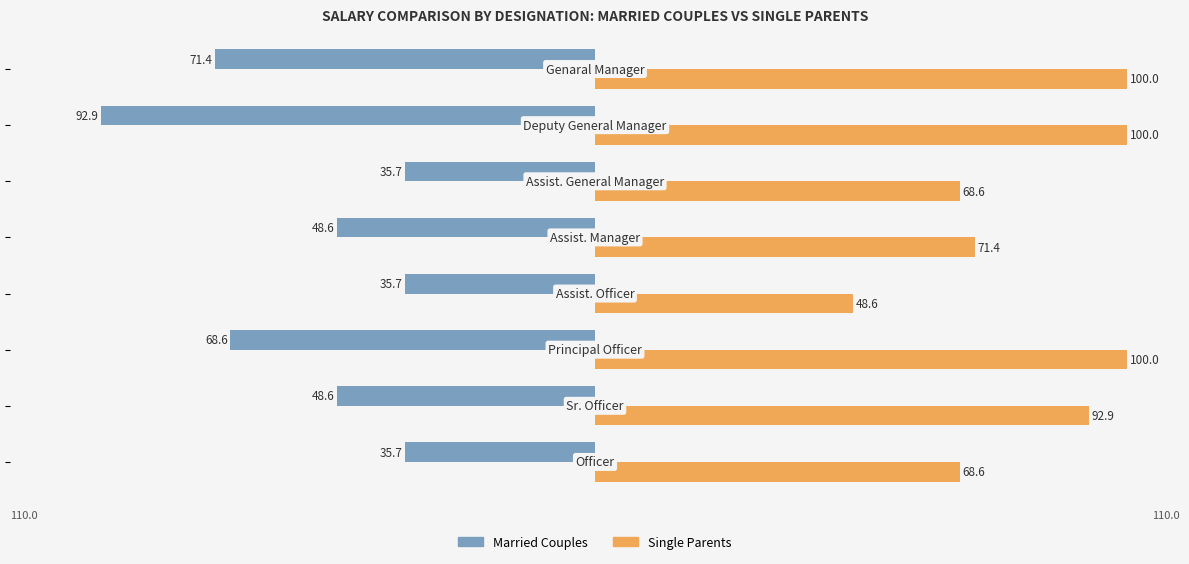

What is the difference between the maximum and minimum values in the Single Parents series?

51.4